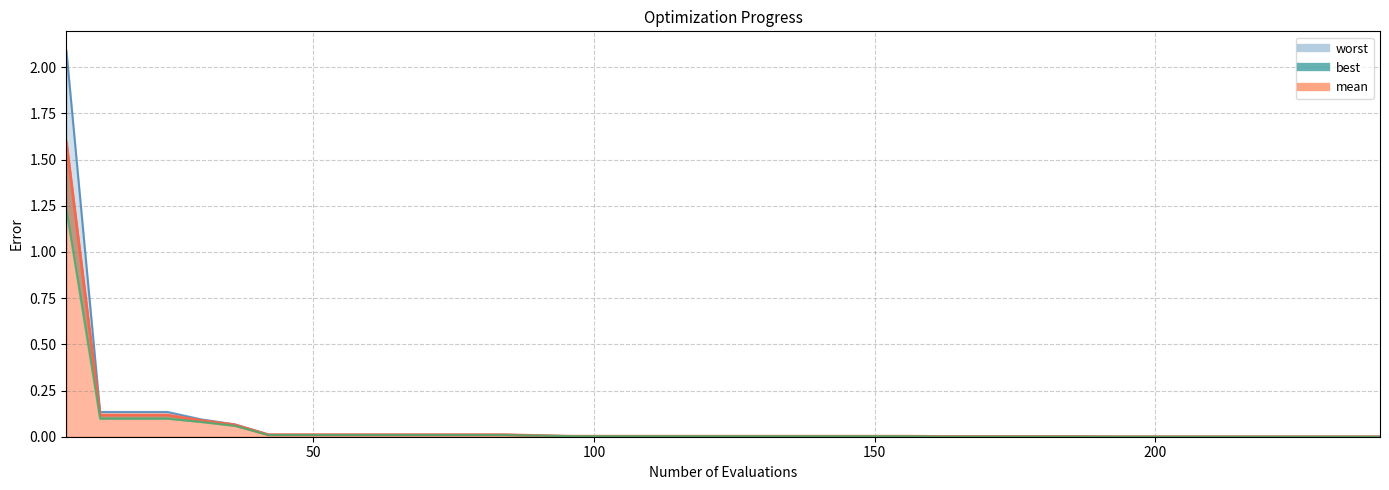

What is the average value of the worst series?

0.1